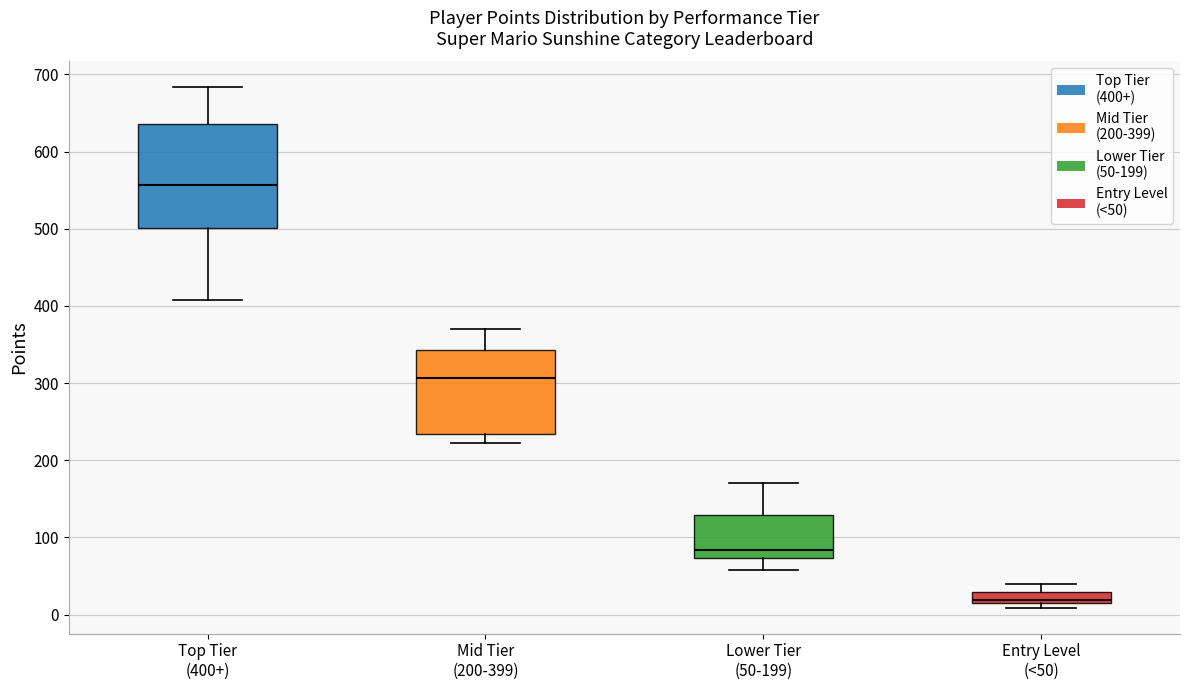

Which box is the tallest, from its lower edge to its upper edge?

Top Tier (400+)